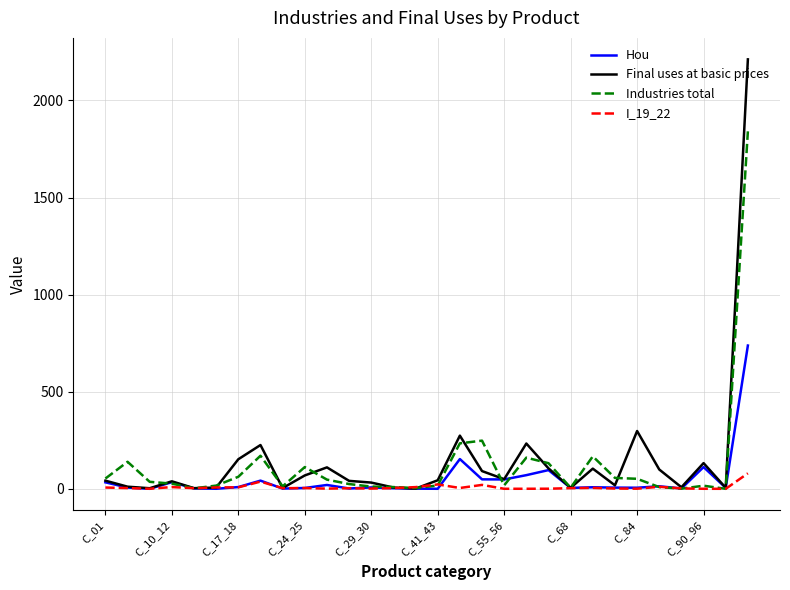

True or false: I_19_22 has more than 0 points higher than both neighbors.

True